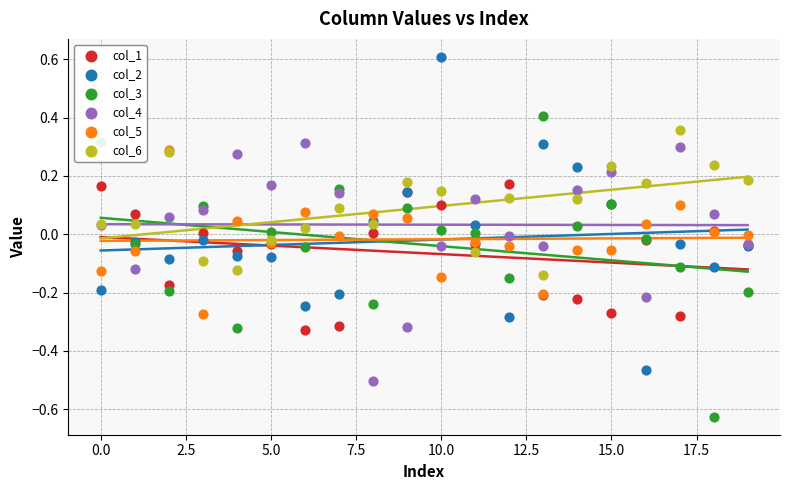

Which series contains the highest Y value?

col_2